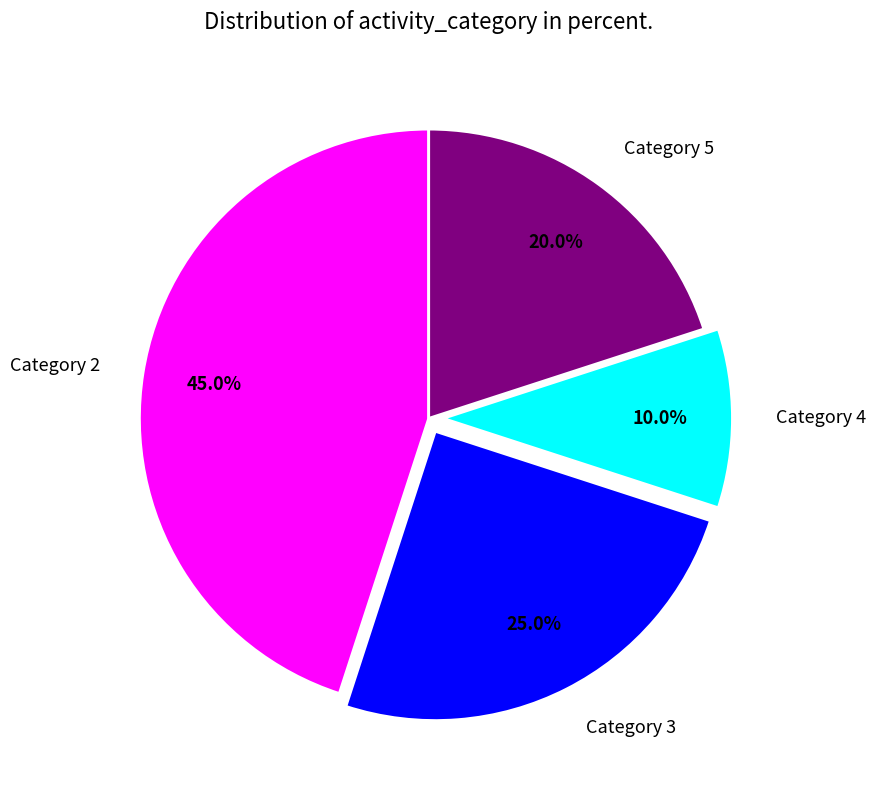

Is Category 4 the majority of the pie?

No